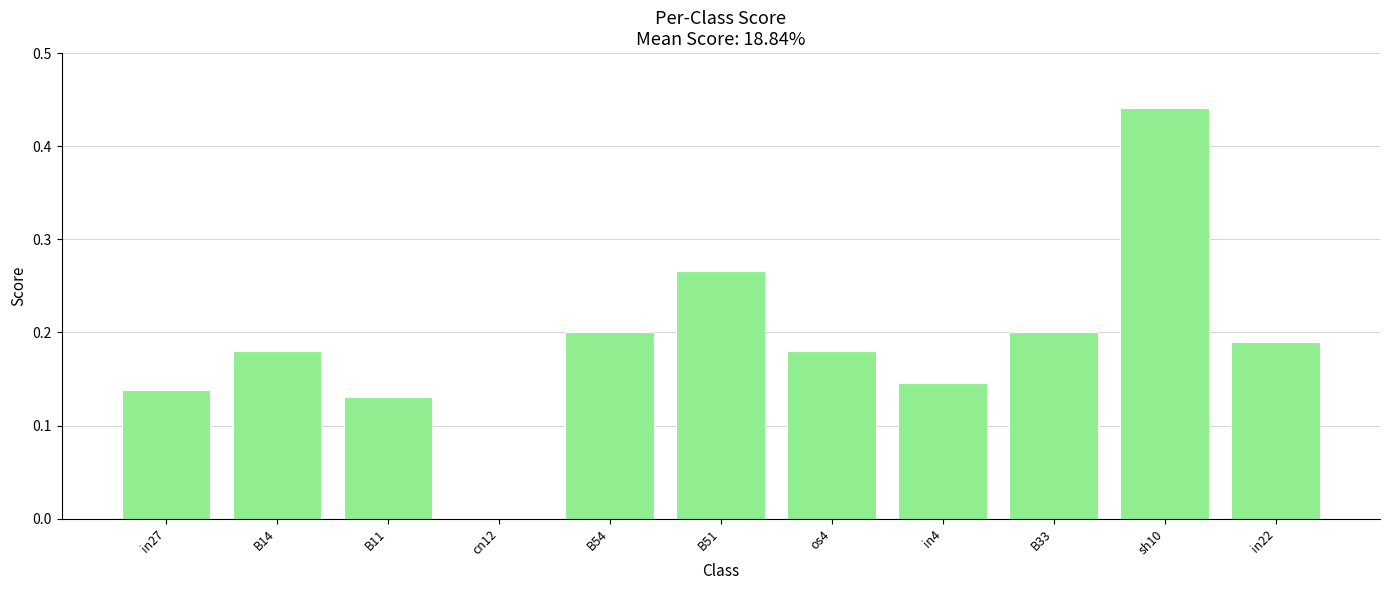

What is the change in value from B11 to cn12?

-0.1